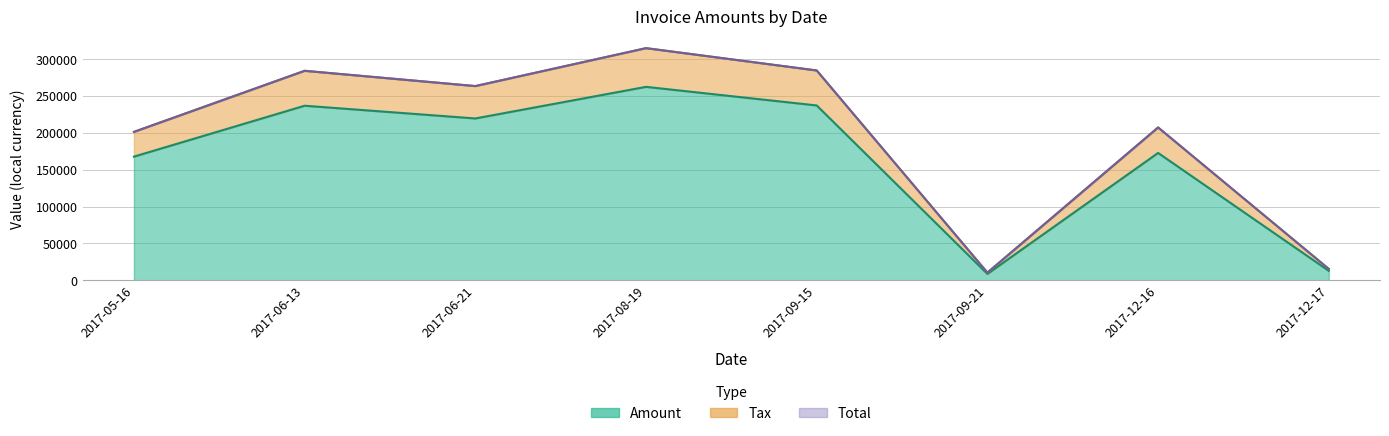

True or false: Total and Amount cross at least once.

False